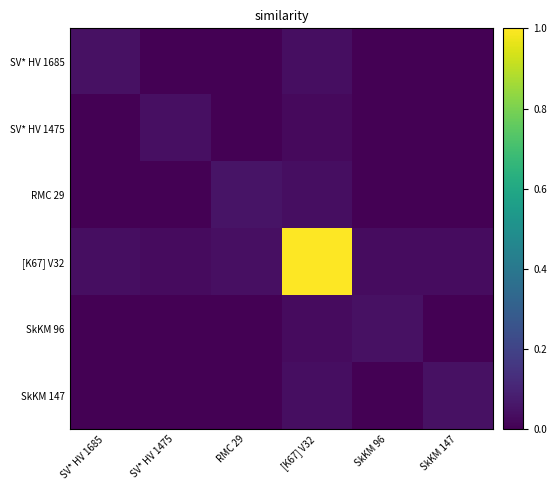

Which label corresponds to the largest value in the chart?

[K67] V32